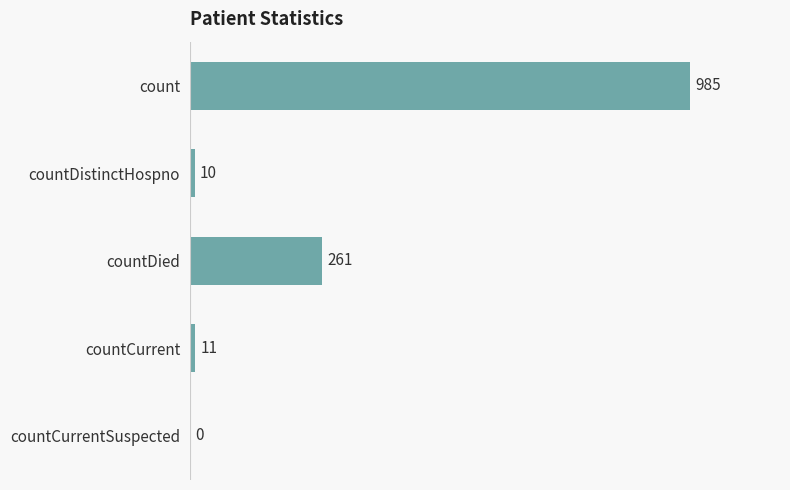

Approximately how many times larger is the value at count compared to countDistinctHospno?

98.5